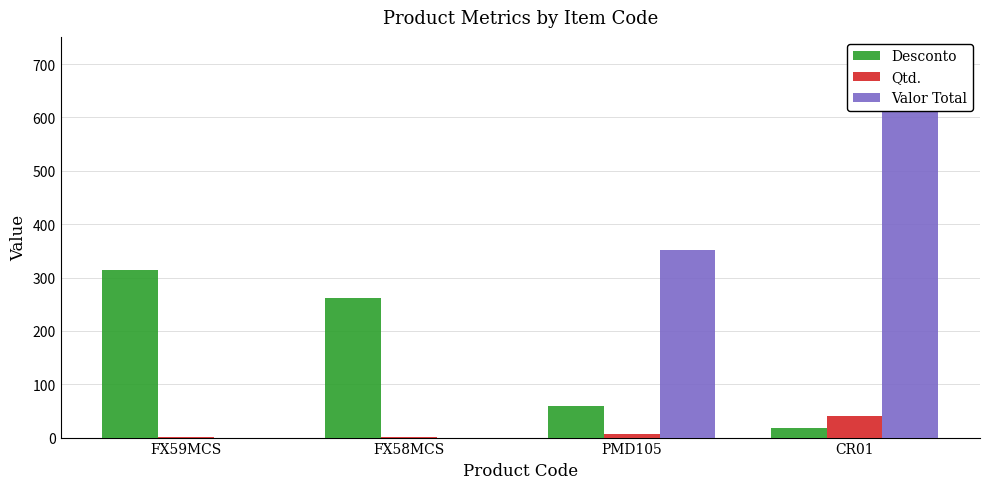

What is the difference between the Desconto values at FX58MCS and PMD105?

202.5